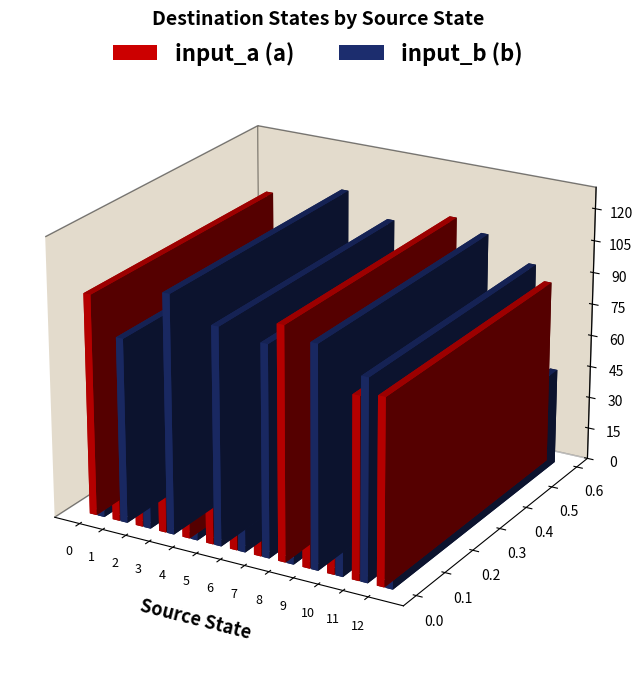

Between 1 and 2, which series saw the biggest shift?

input_b